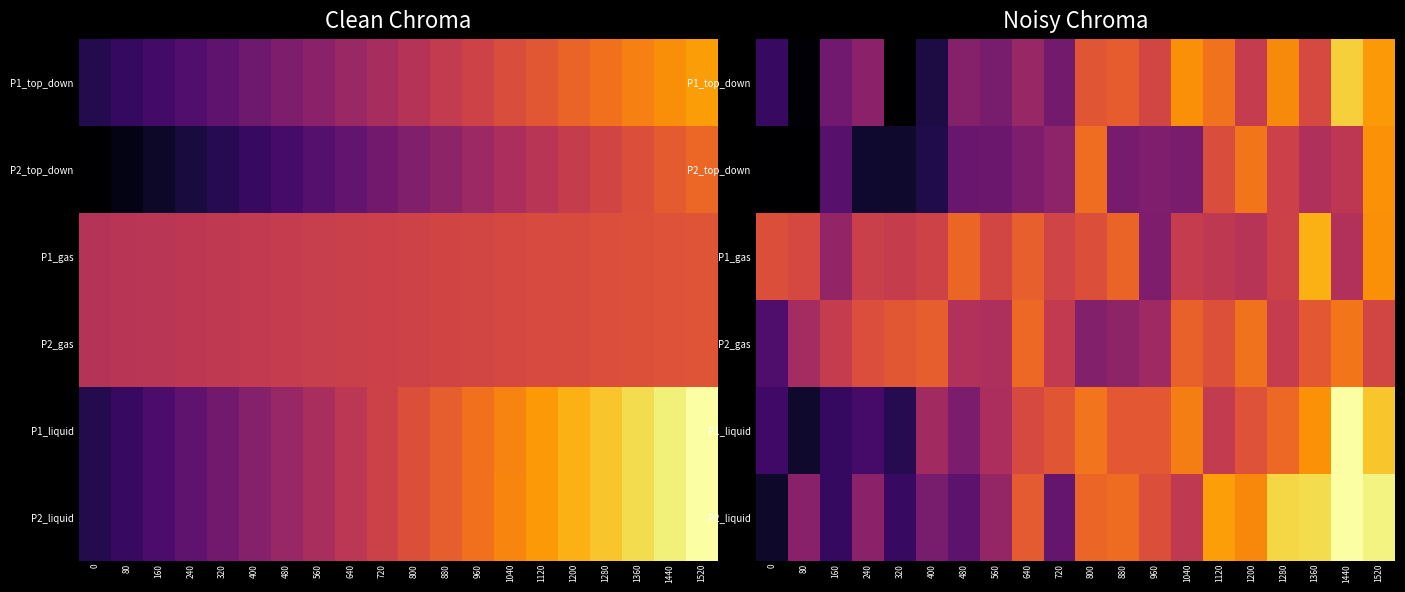

What is the smallest value displayed?

-1.8